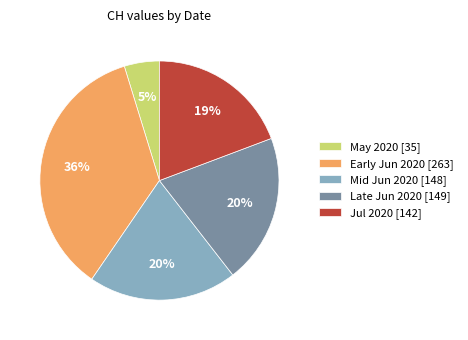

To the nearest percent, what portion does Jul 2020 [142] represent?

19%